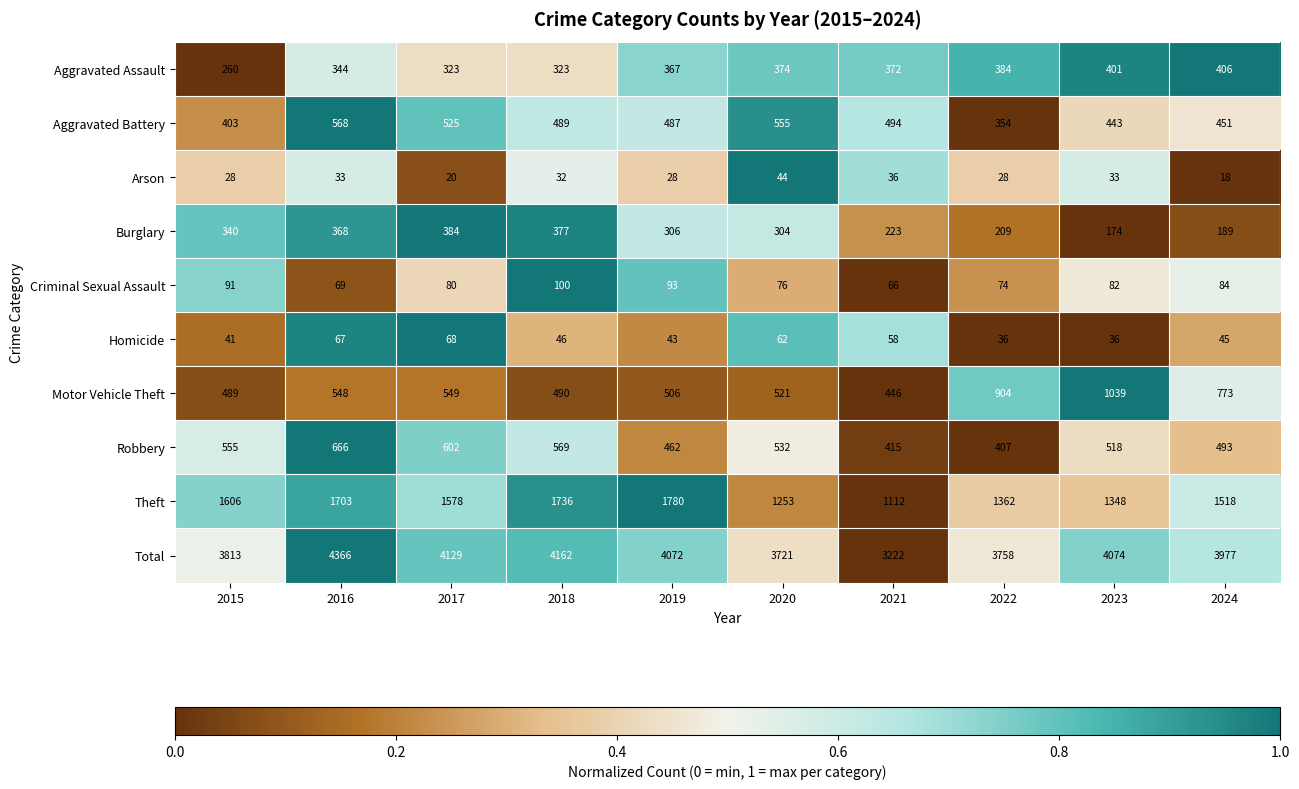

The Criminal Sexual Assault series shows 74 at 2022. True or false?

True